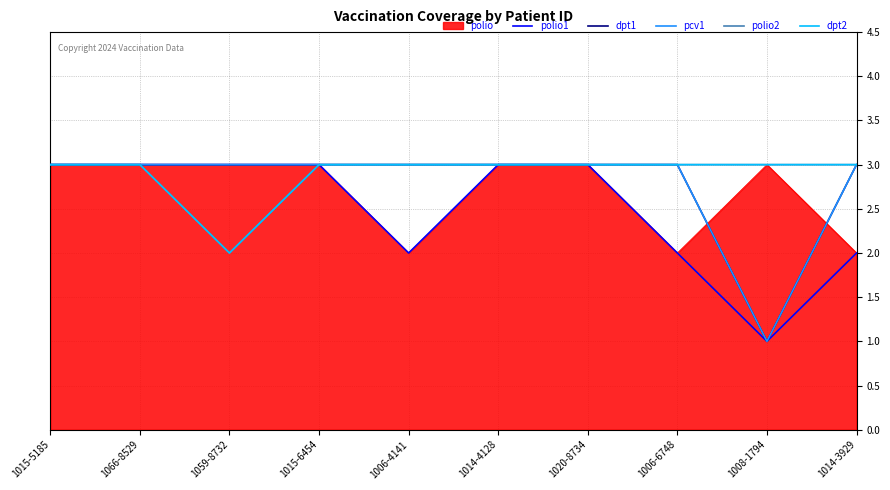

At how many categories does at least one series exceed 1?

10